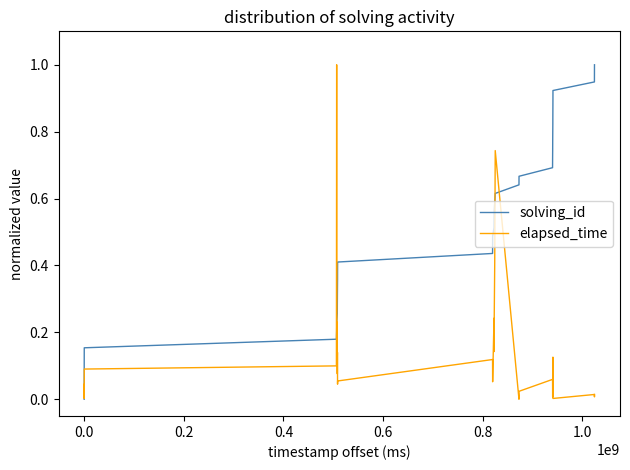

List the series in order of their overall mean, highest first.

solving_id, elapsed_time